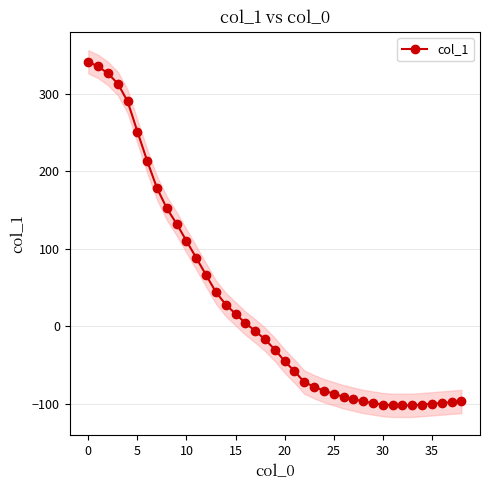

Is this an area chart (filled region under the line)?

No